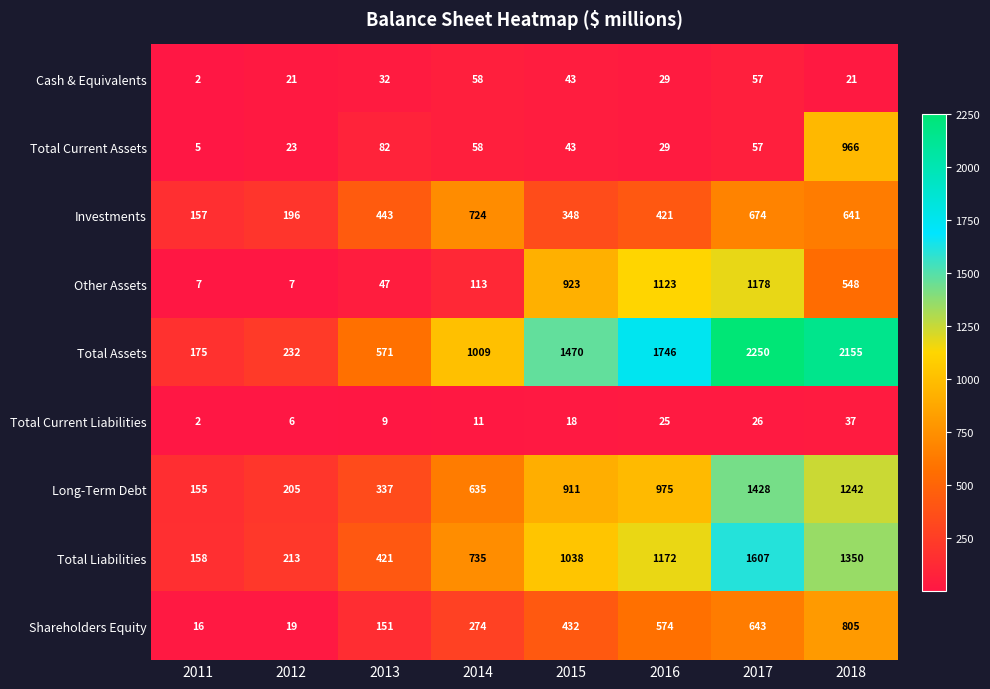

What is the sum of the Other Assets values at 2015 and 2014?

1036